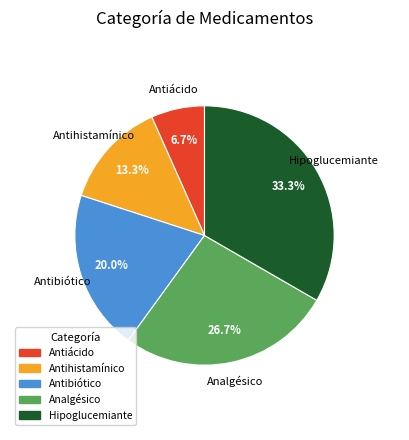

What percentage is the Antiácido slice, to the nearest percent?

7%